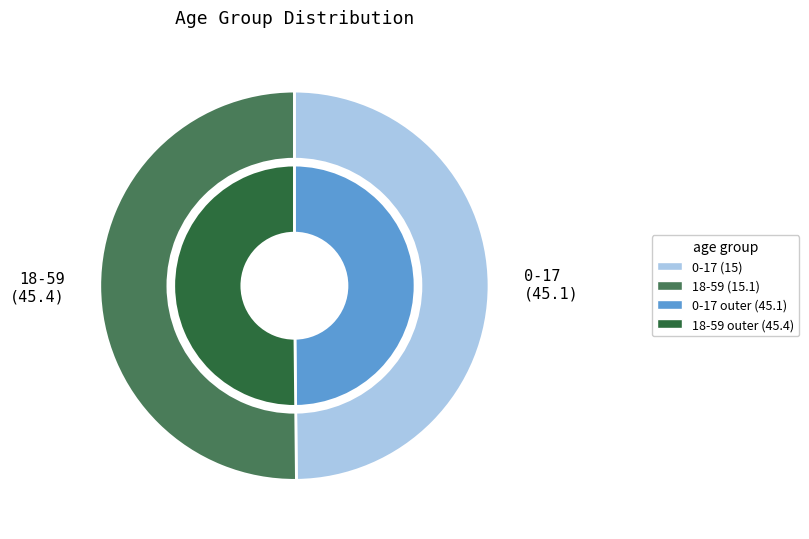

Does 18-59 account for over 50% of the chart?

Yes